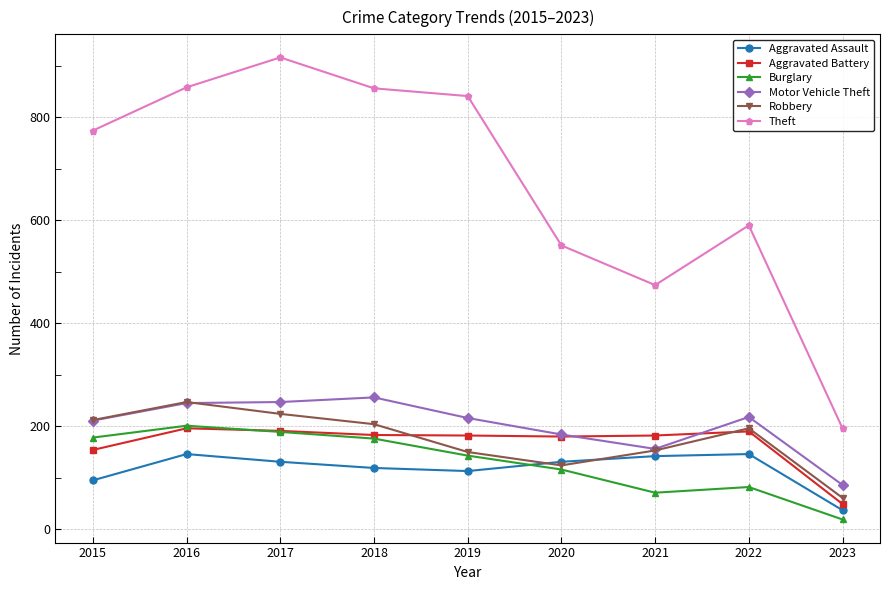

What is the difference between the highest and lowest values at 2022?

508